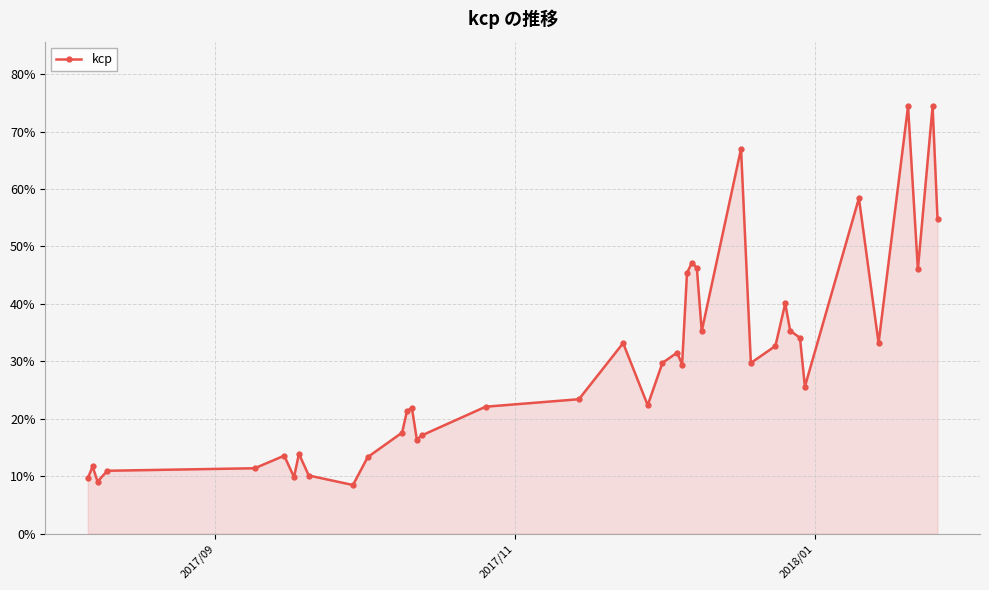

Does the chart have visible grid lines?

Yes